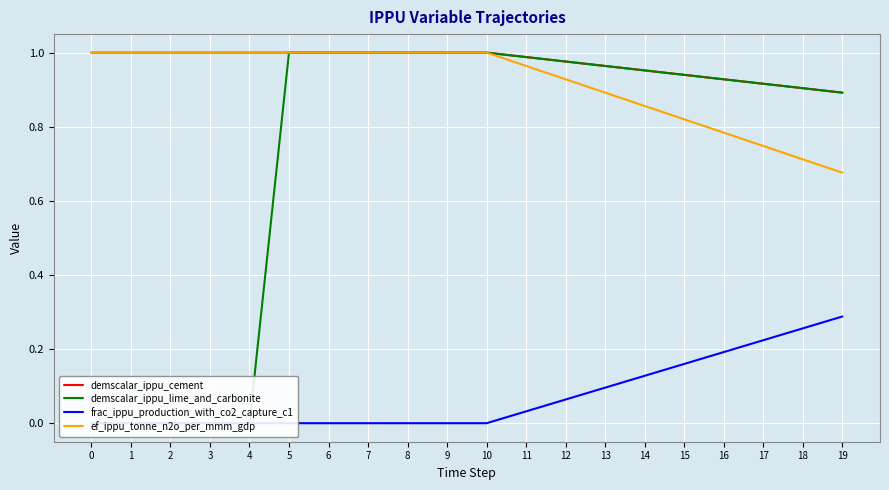

What is the value of the frac_ippu_production_with_co2_capture_c1 point at the 16th from the left?

0.2